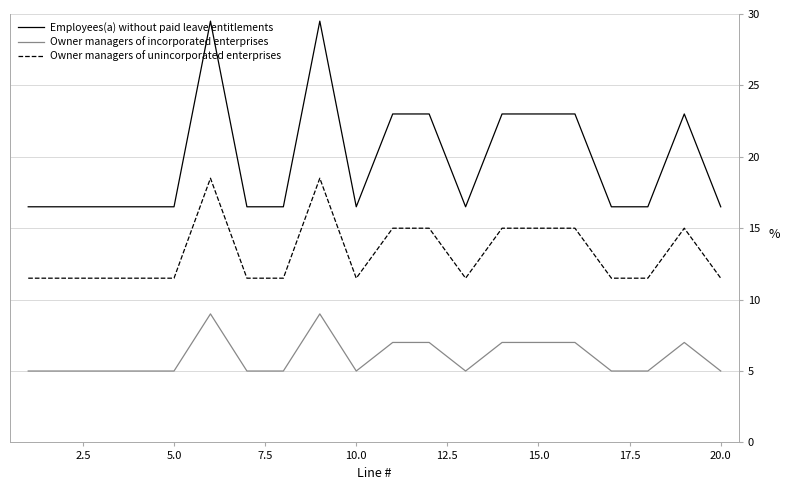

List the series in order of their peak value, highest first.

Employees(a) without paid leave entitlements, Owner managers of unincorporated enterprises, Owner managers of incorporated enterprises